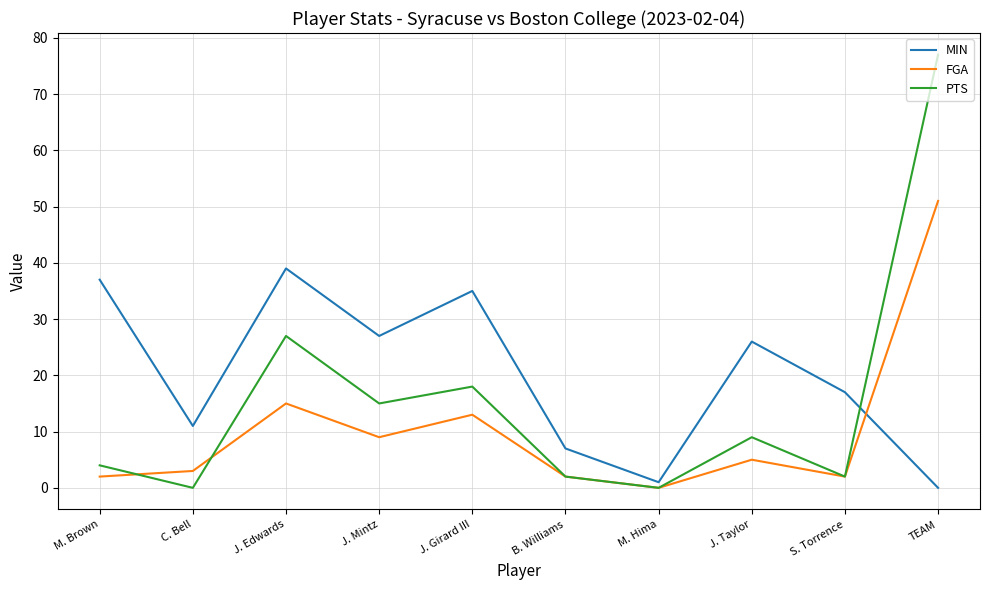

What is the difference between the PTS values at C. Bell and J. Mintz?

15